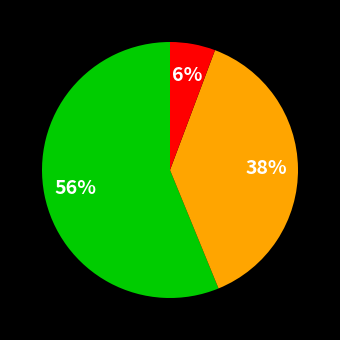

How many segments does this pie chart have?

3